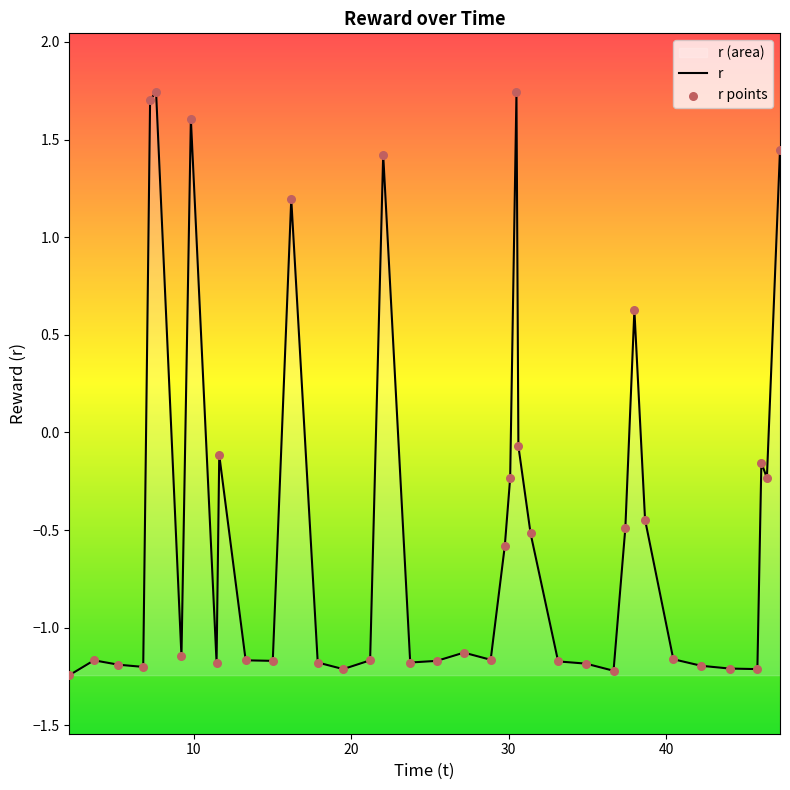

What is the difference between the maximum and minimum values?

3.0